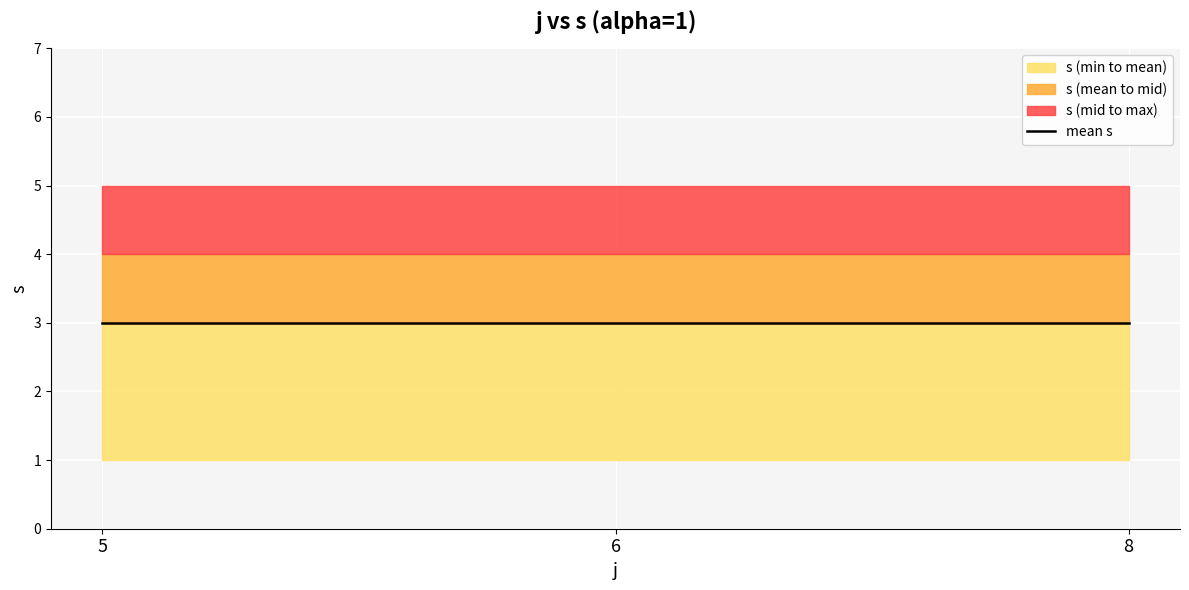

Read the alpha value at 3.

1